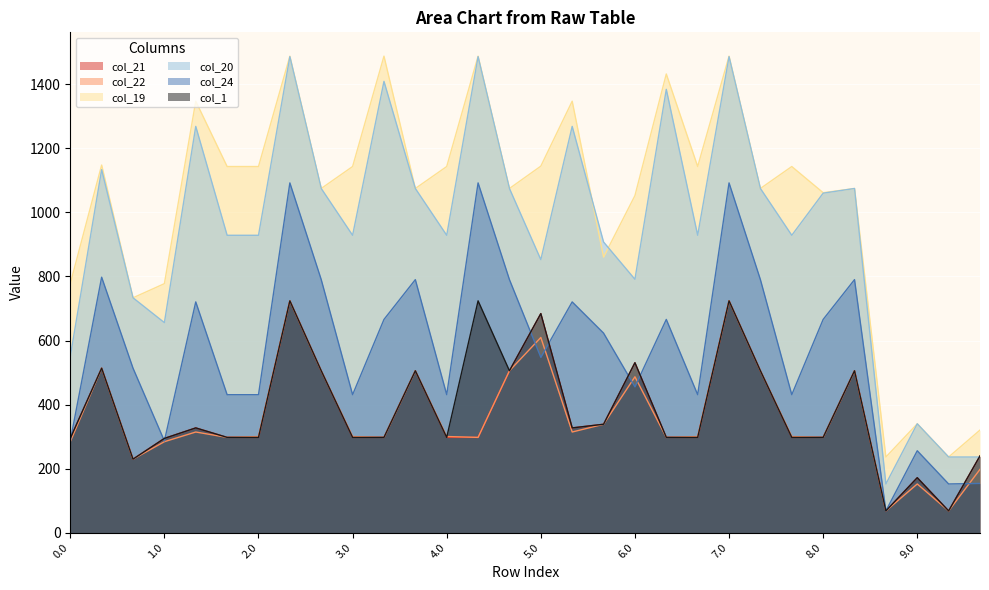

What are all the series names shown in the legend?

col_21, col_22, col_19, col_20, col_24, col_1